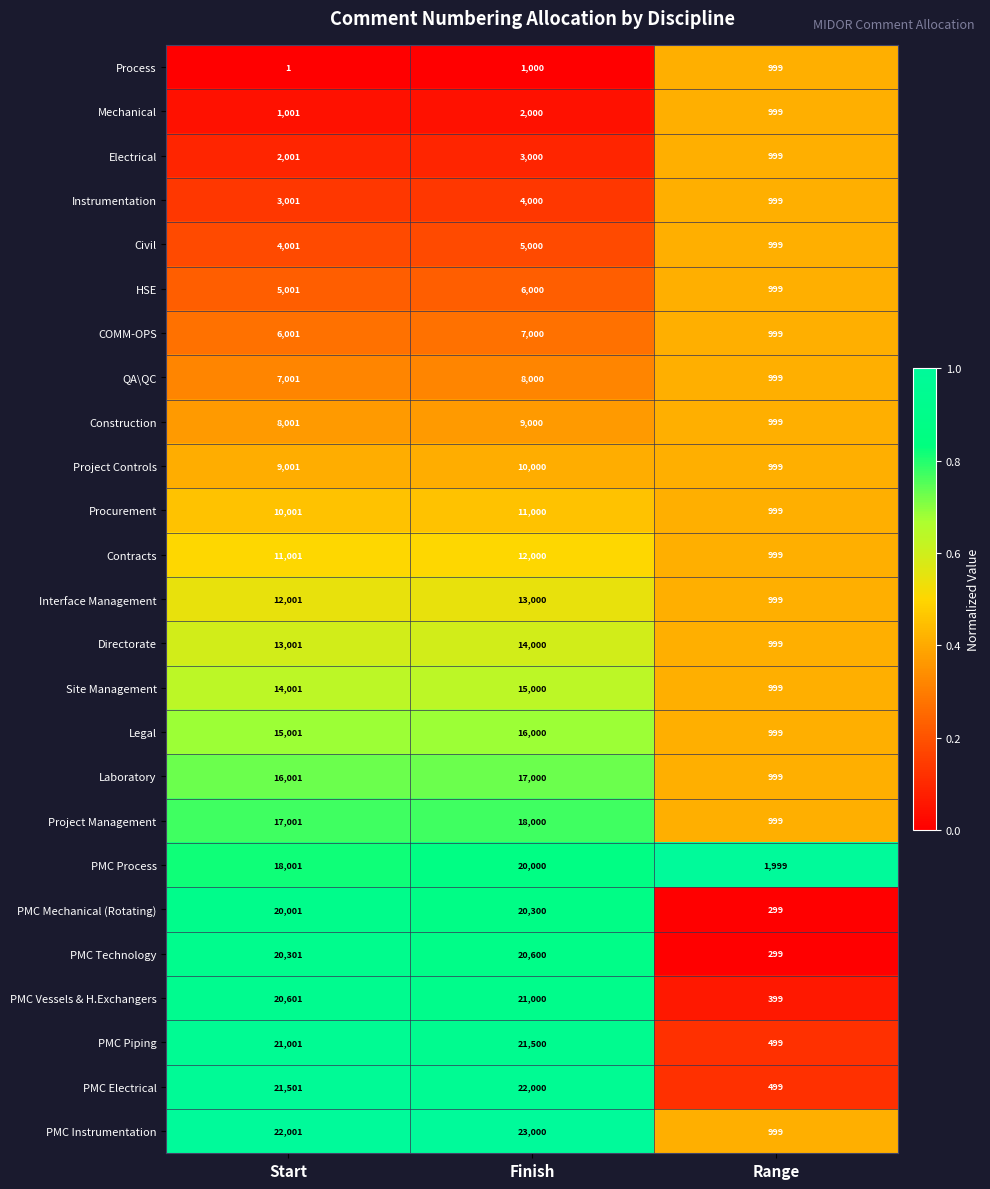

Where is Construction nearest to the value 4999?

Start